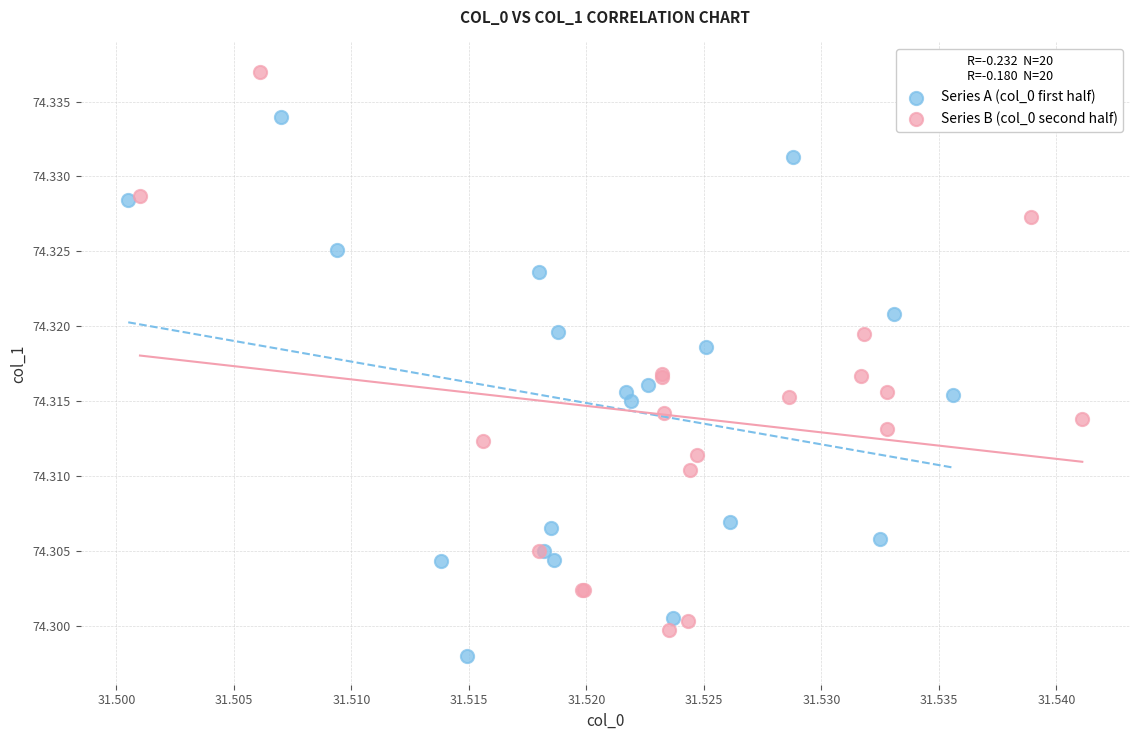

Which series has the largest Y range (max minus min)?

Series B (col_0 second half)